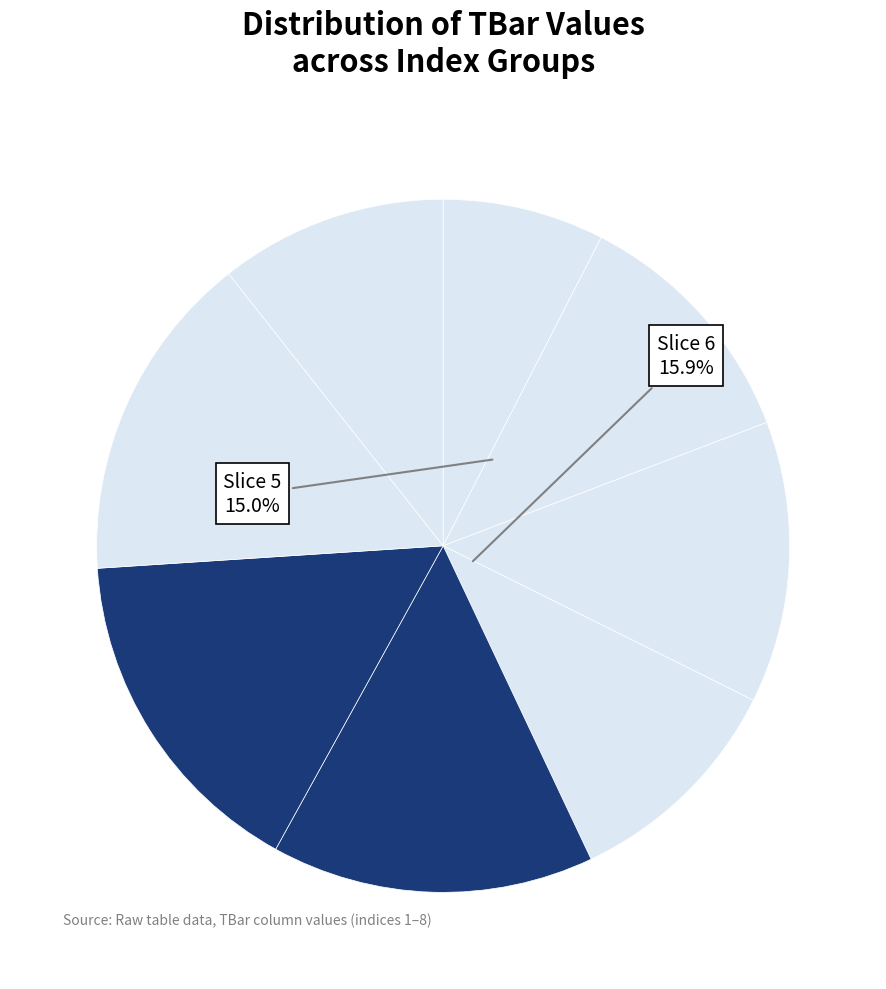

True or false: 3 accounts for 6% of the total.

False